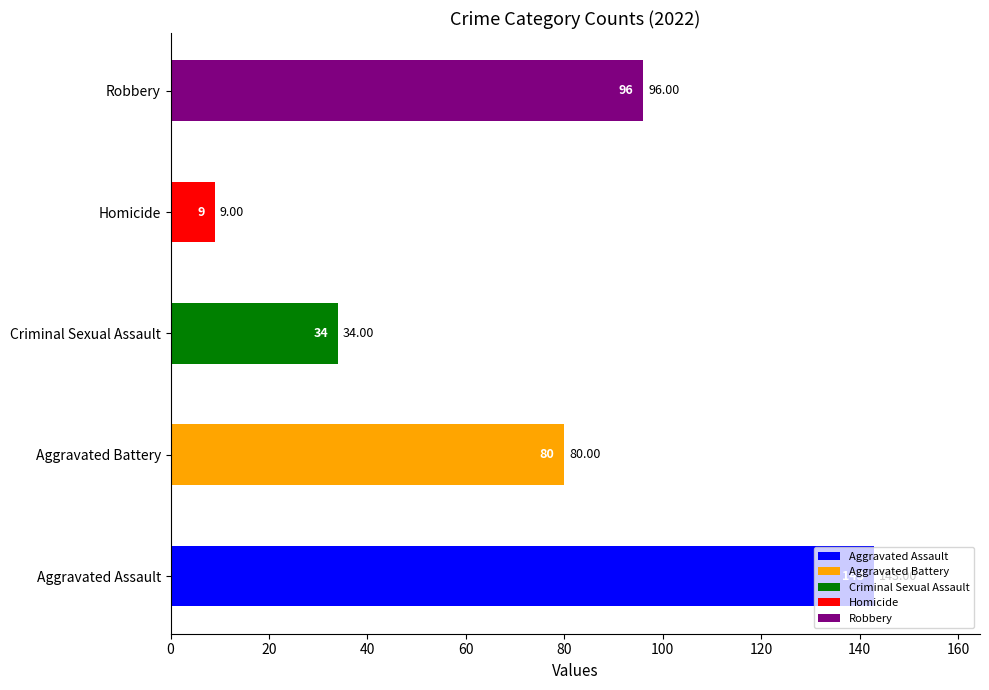

At which label is the value closest to 76?

Aggravated Battery